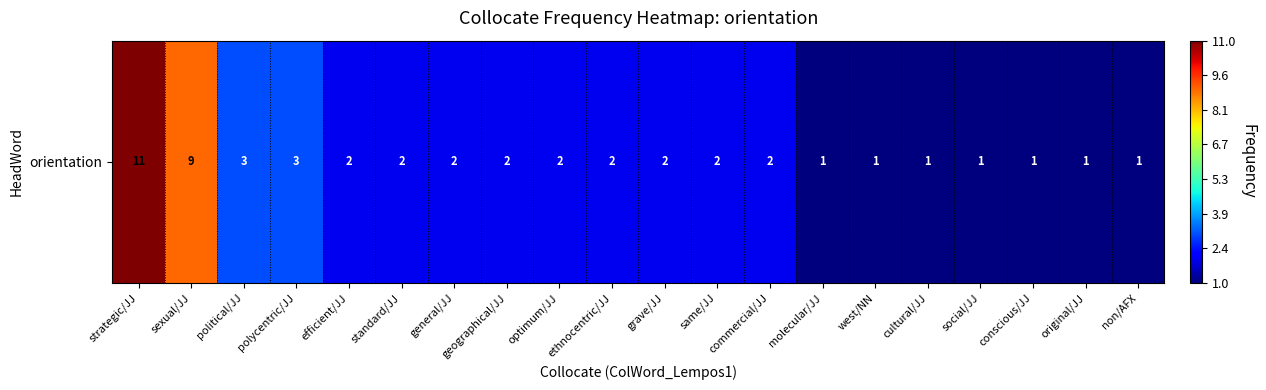

The value at polycentric/JJ is 3. True or false?

True